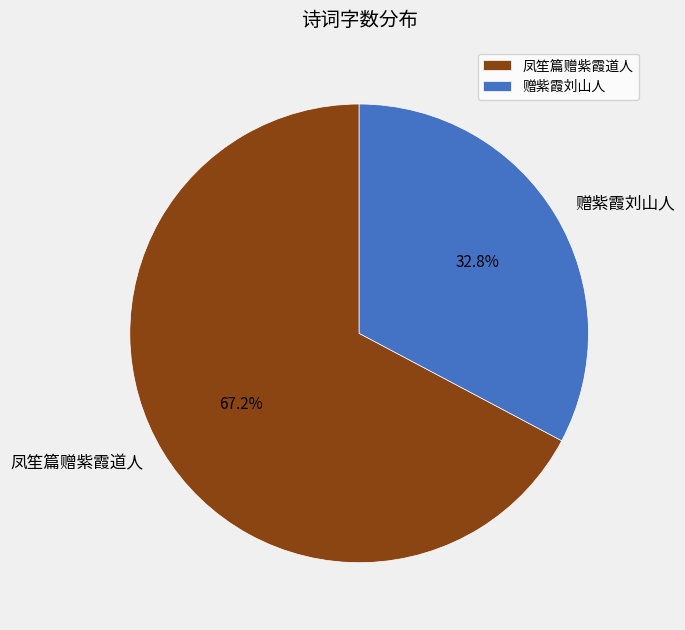

To the nearest percent, what is the combined percentage of 赠紫霞刘山人 and 凤笙篇赠紫霞道人?

100%